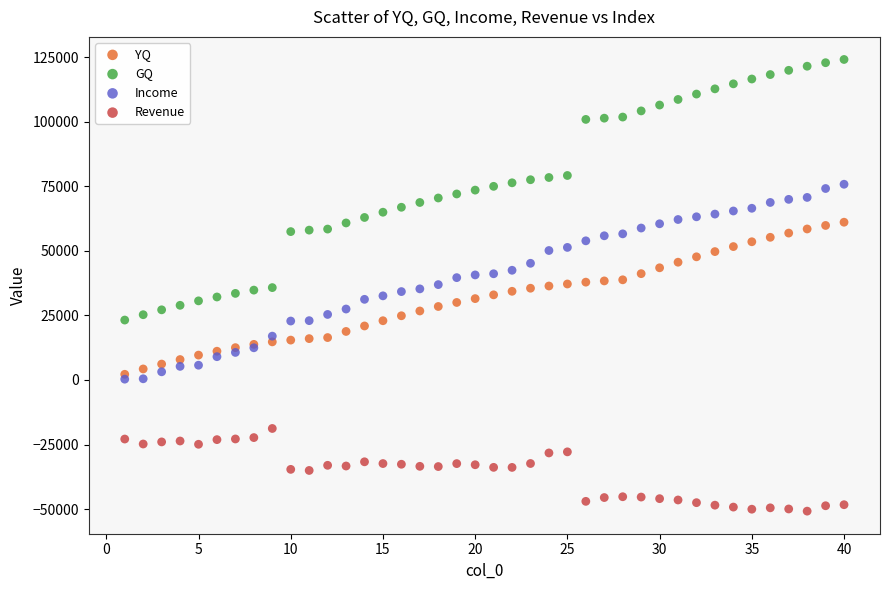

What are all the series names shown in the legend?

YQ, GQ, Income, Revenue